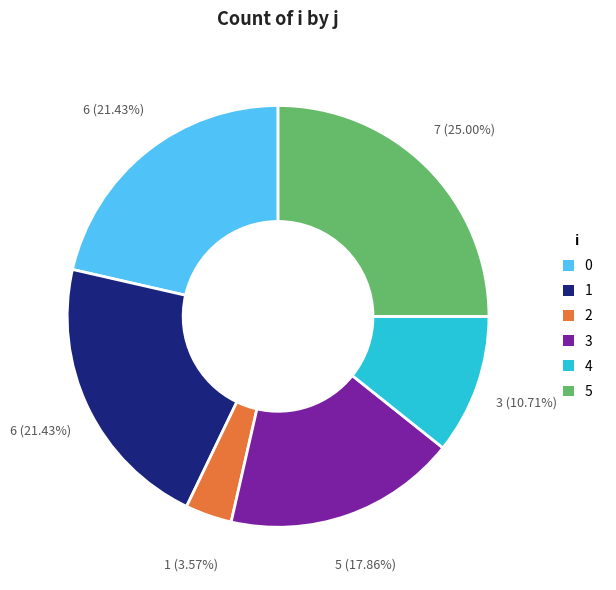

Is there a majority slice in this chart?

No